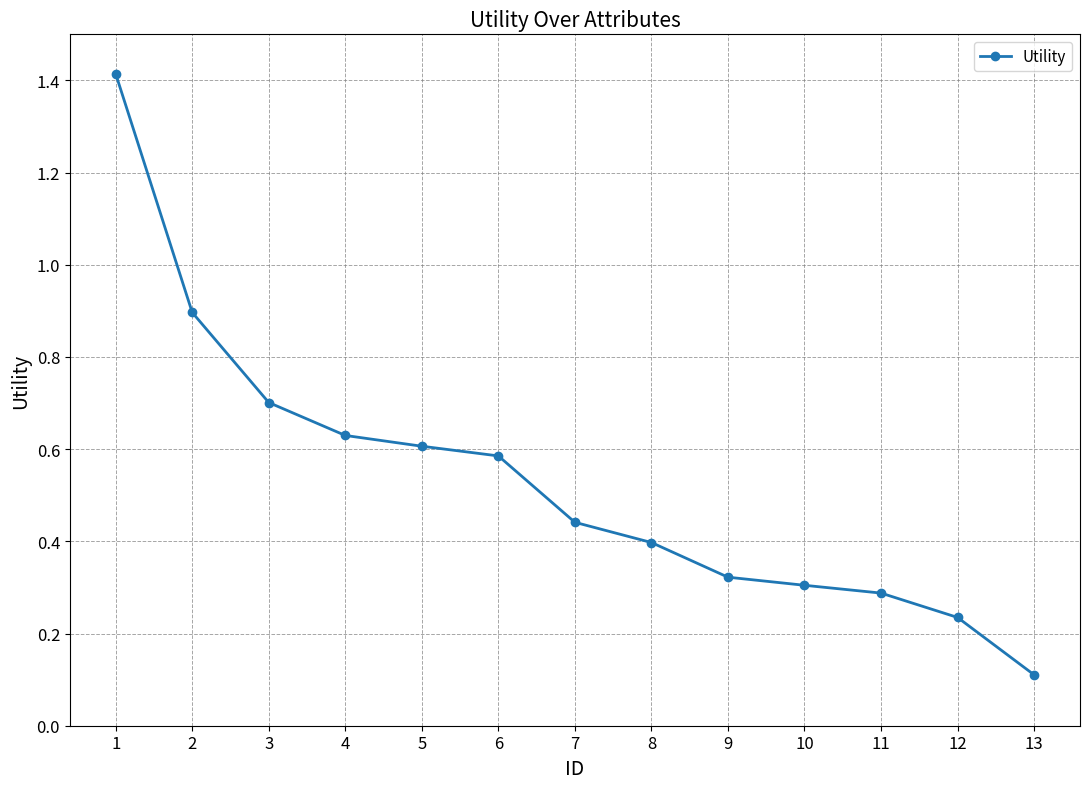

At which category does the chart reach its peak across all series?

1